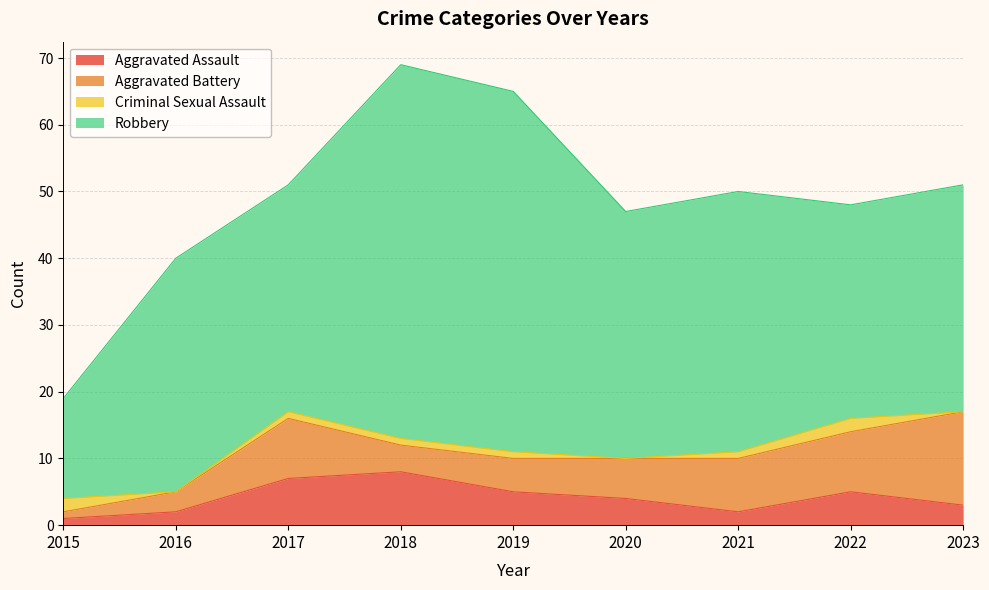

Which series changed the most between 2022 and 2023?

Aggravated Battery